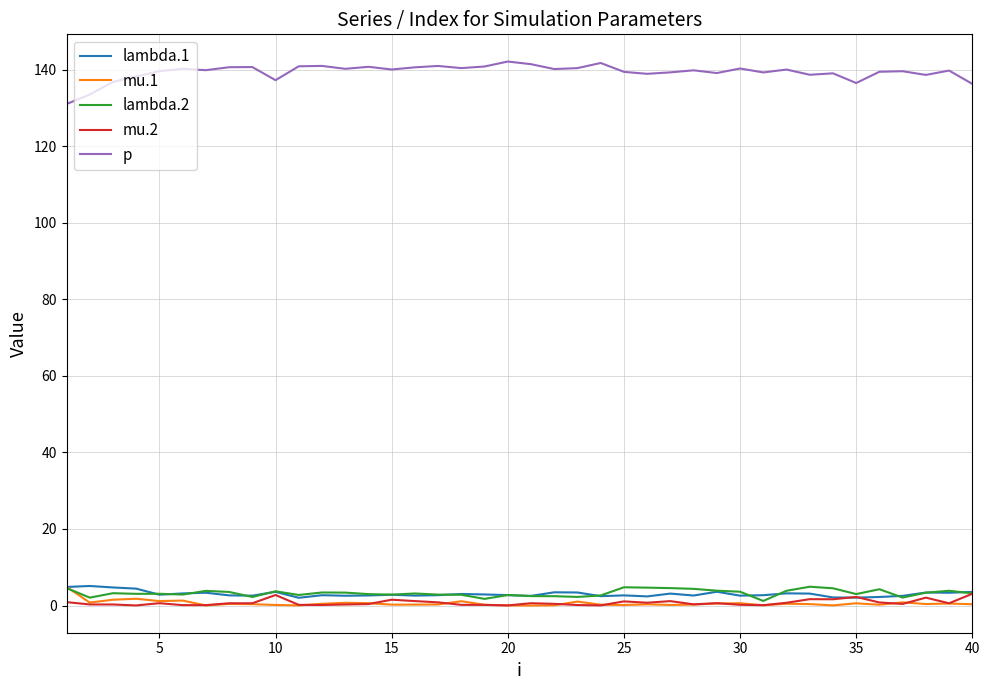

Which series has the largest total across all categories?

p